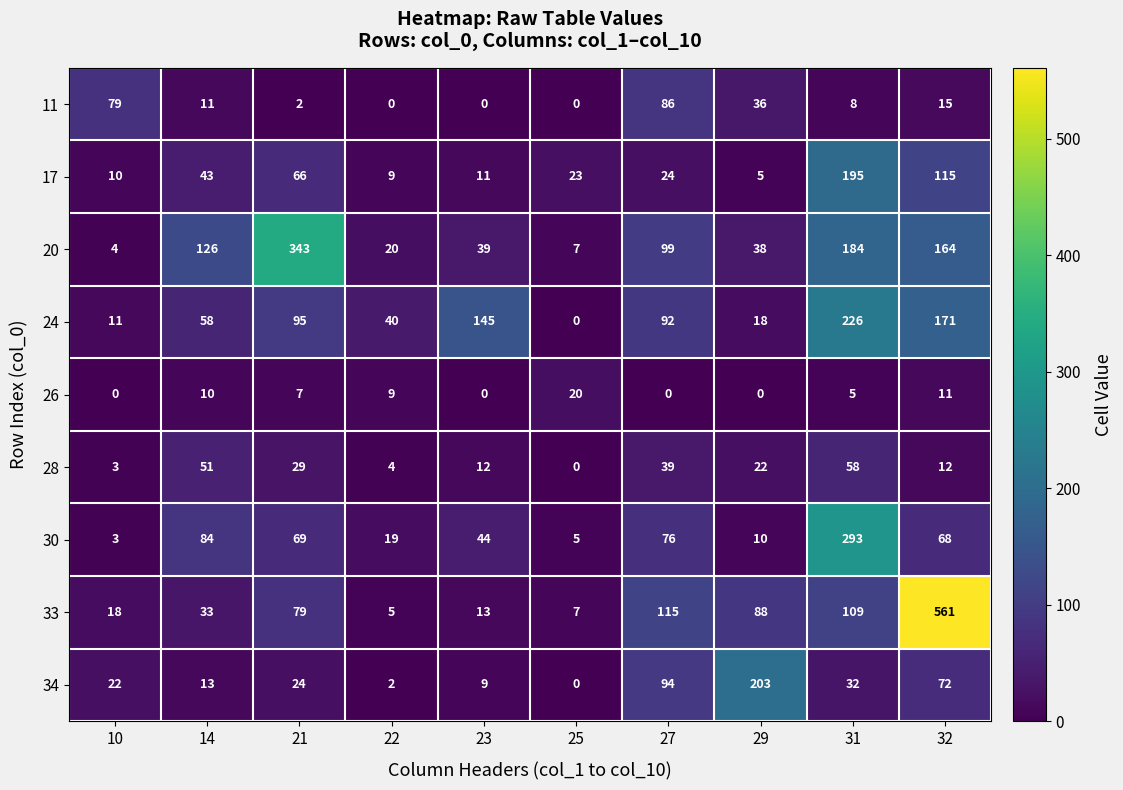

At how many categories does at least one series exceed 6?

10